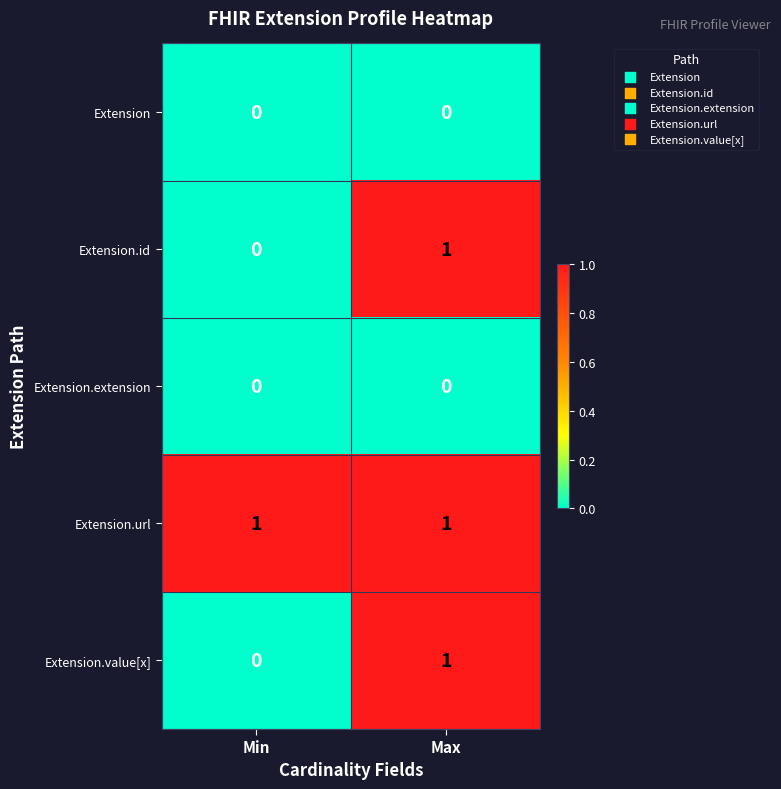

Count the number of data series in this chart.

5